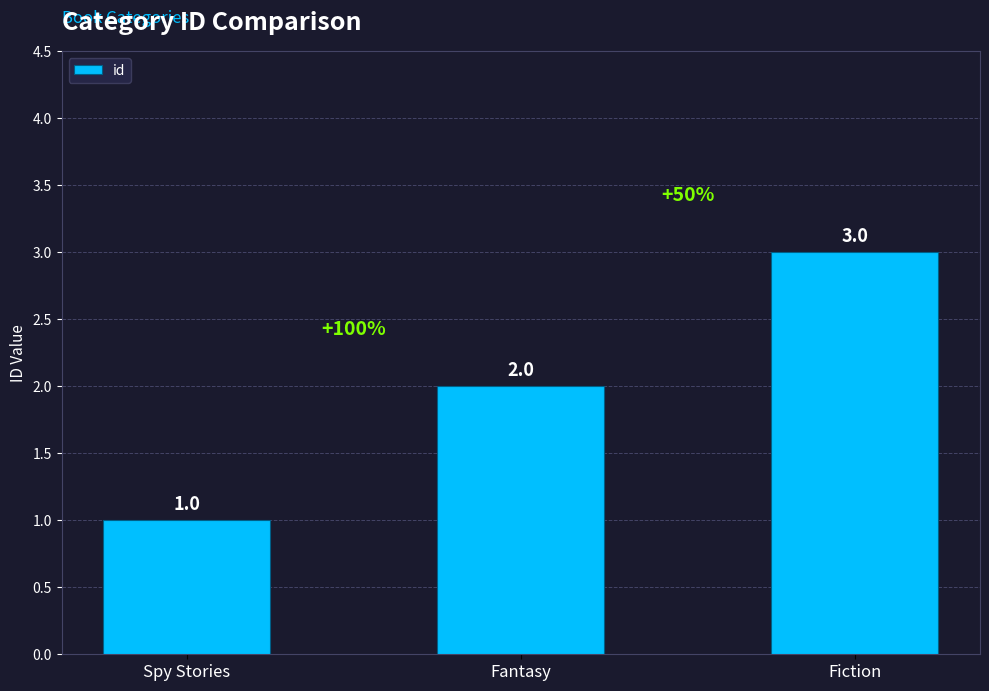

How many categories are shown in the chart?

3